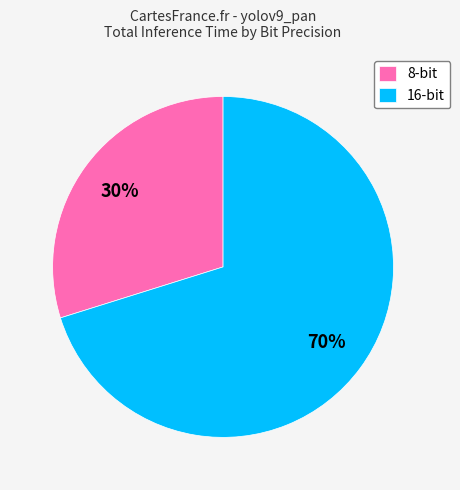

How many slices are in this pie chart?

2